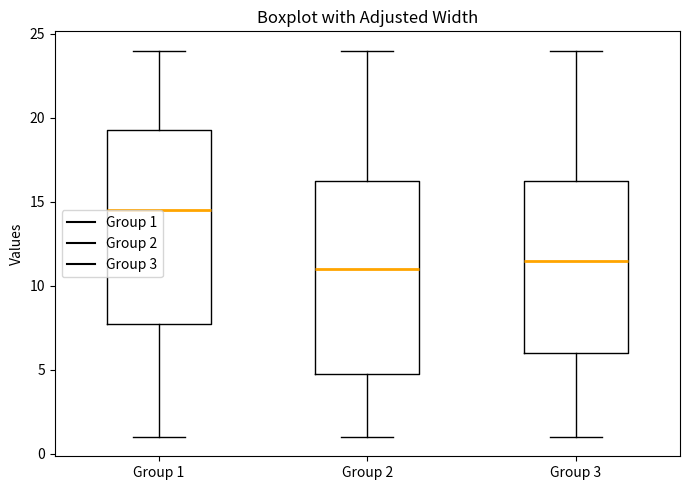

Reading left to right, transcribe this box plot: for each box, give where its median line is, the range the box spans, and where its two whiskers end, as read against the y-axis. The values are not printed on the chart, so give them approximately, as read against the axis.

Group 1: median 14.5, box 8.0 to 19.5, whiskers 1.0 to 24.0
Group 2: median 11.0, box 5.0 to 16.5, whiskers 1.0 to 24.0
Group 3: median 11.5, box 6.0 to 16.5, whiskers 1.0 to 24.0